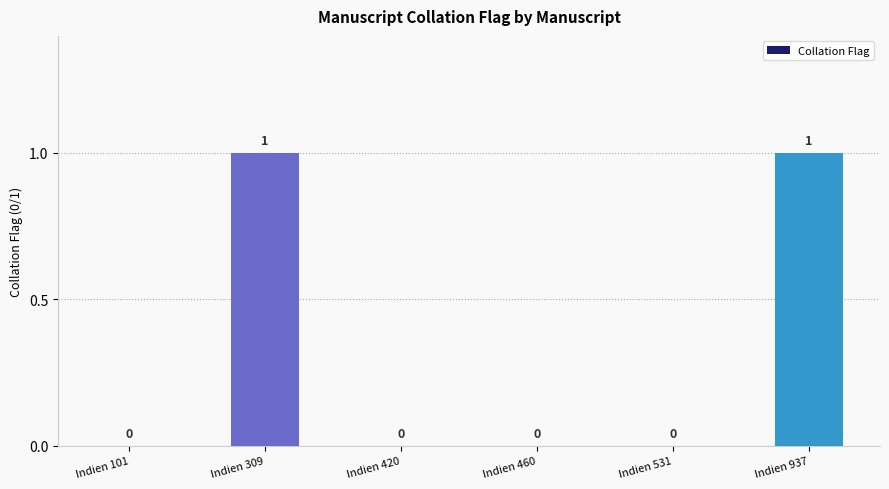

Reading left to right, what are all the values shown in this chart?

Indien 101=0	Indien 309=1	Indien 420=0	Indien 460=0	Indien 531=0	Indien 937=1